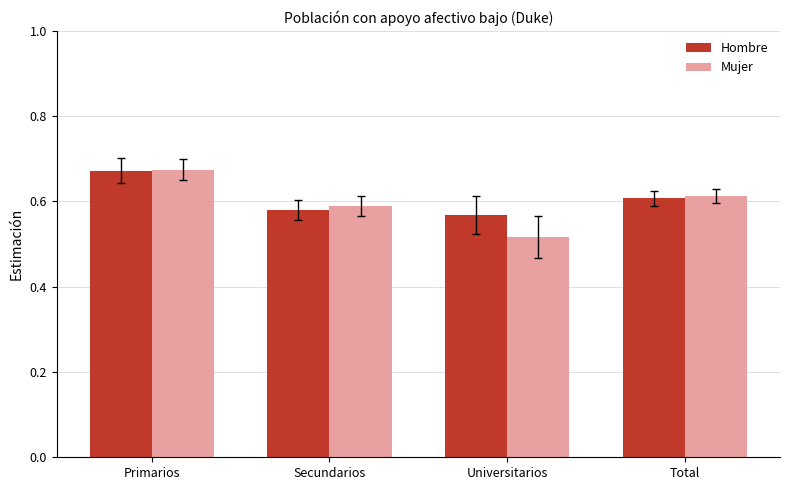

At which label does Hombre reach its peak?

Primarios